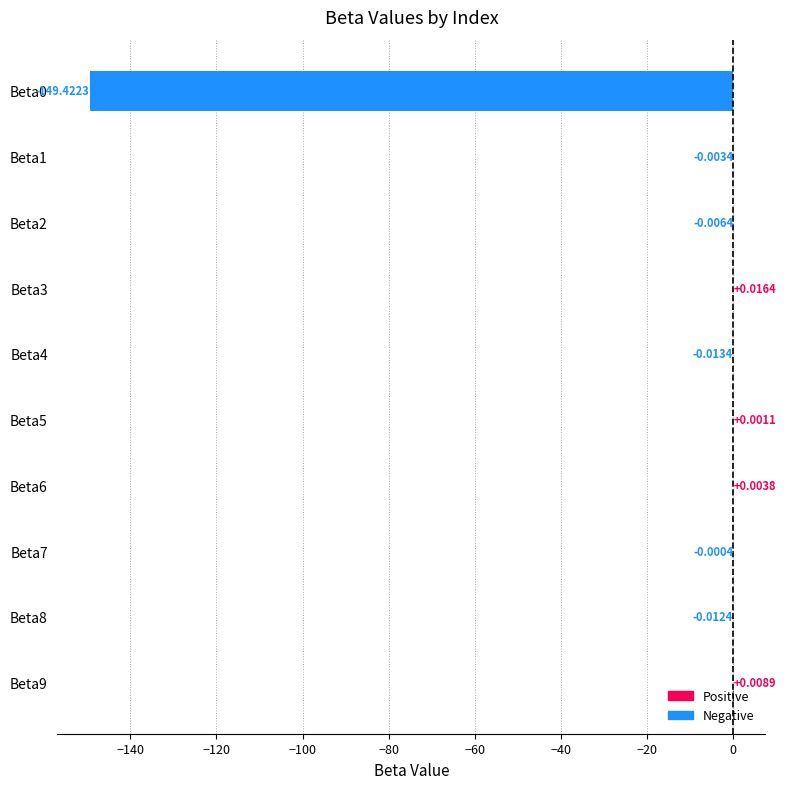

What is the change in value from Beta0 to Beta8?

+149.4